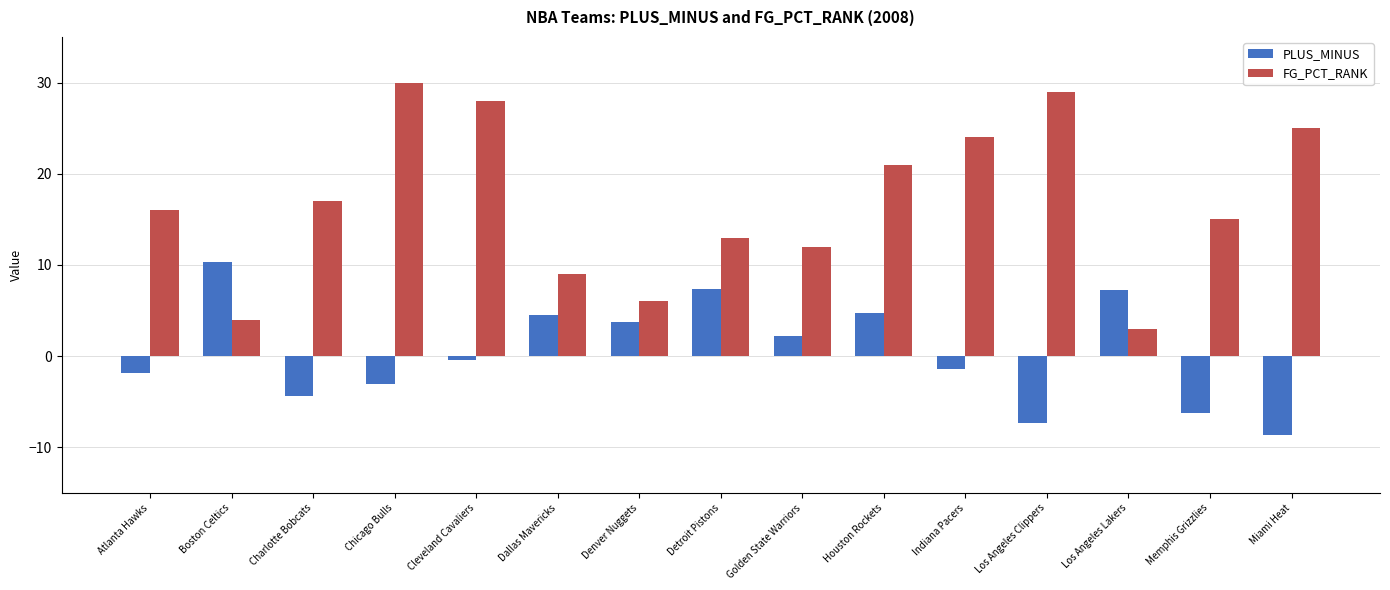

How many distinct data groups are displayed?

2